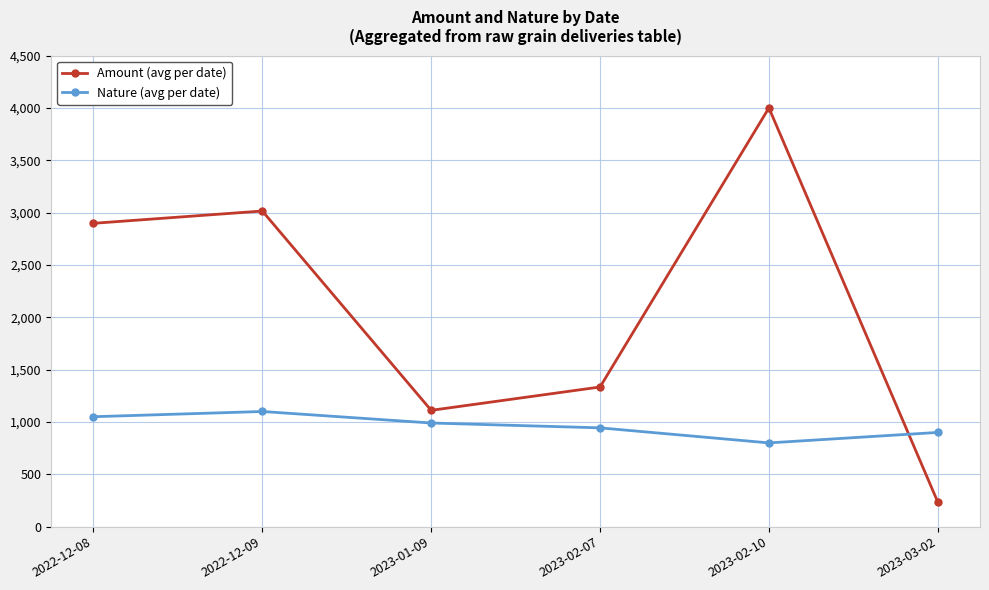

Is the value of Nature (avg per date) at 2023-02-07 greater than the value of Amount (avg per date) at 2023-02-10?

No